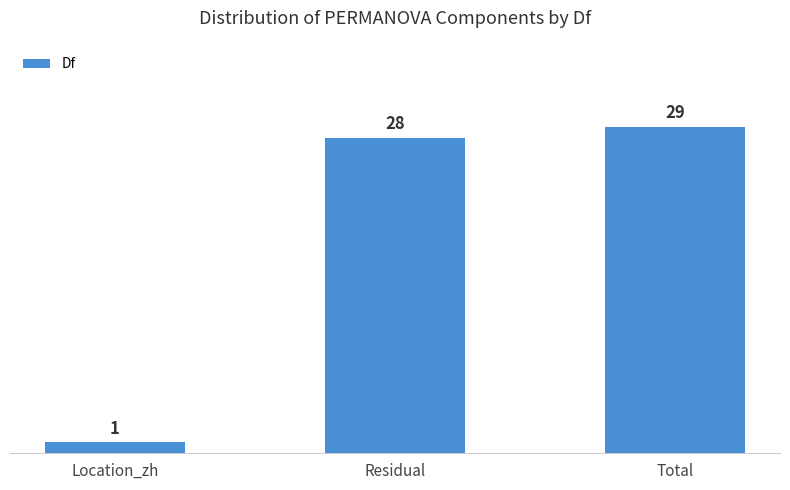

What position from the left is Total?

3